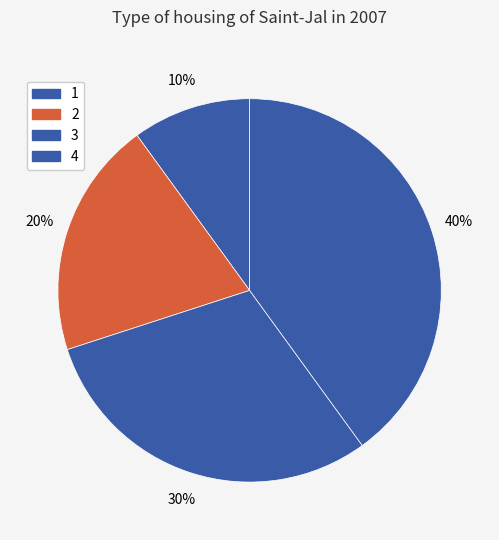

How many slices are in this pie chart?

4